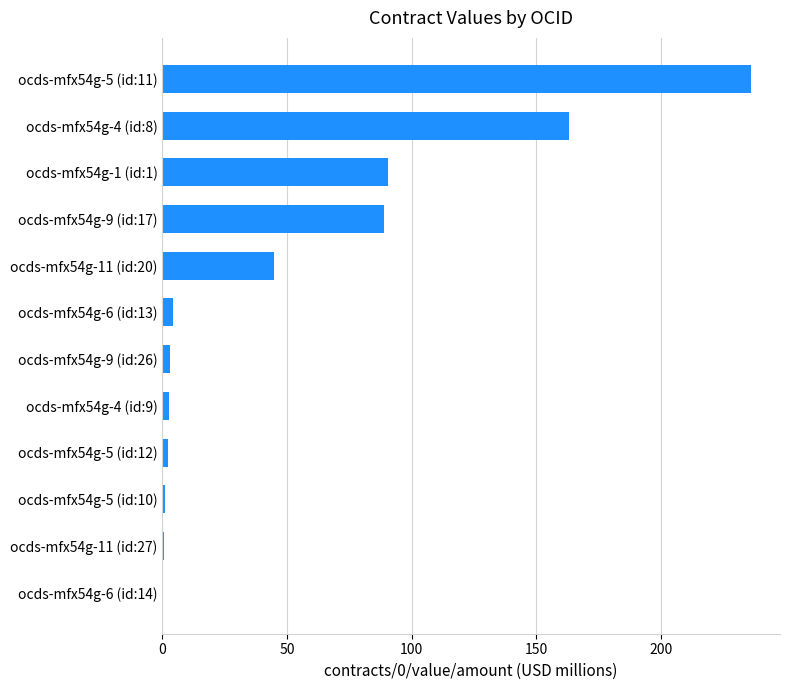

What is the change in value from ocds-mfx54g-11 (id:20) to ocds-mfx54g-4 (id:8)?

+118.6